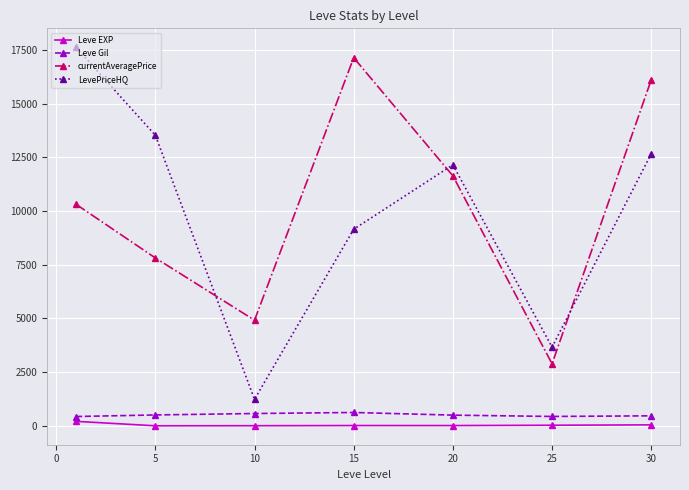

What is the sum of all LevePriceHQ values?

70004.8